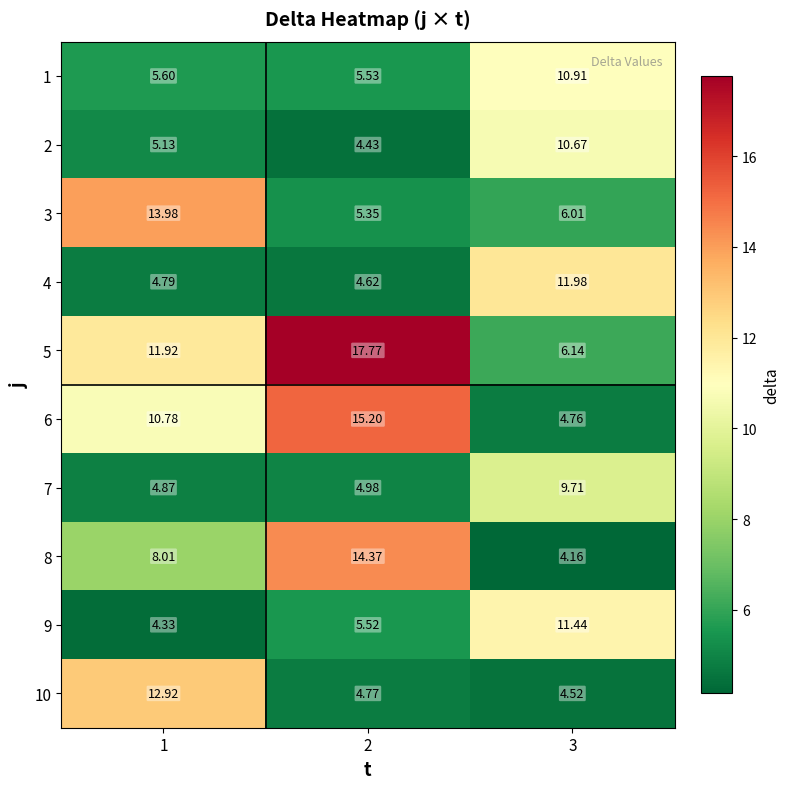

At how many categories does at least one series exceed 14?

1